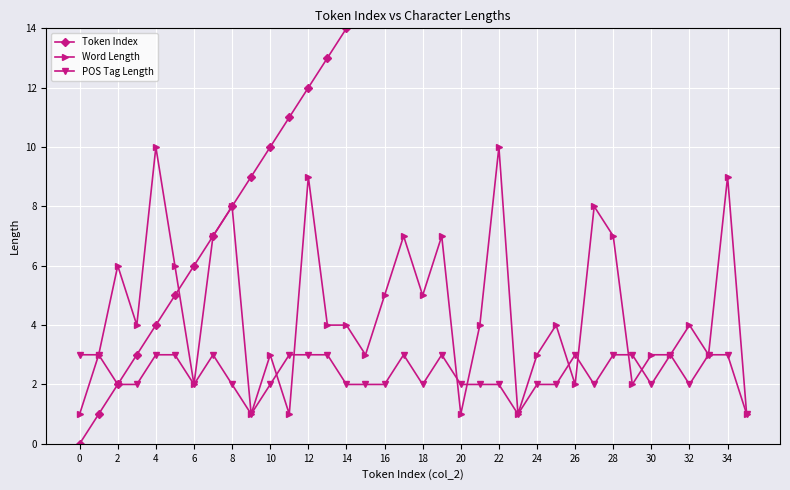

Read the Token Index value at 18, to the nearest 10.

20